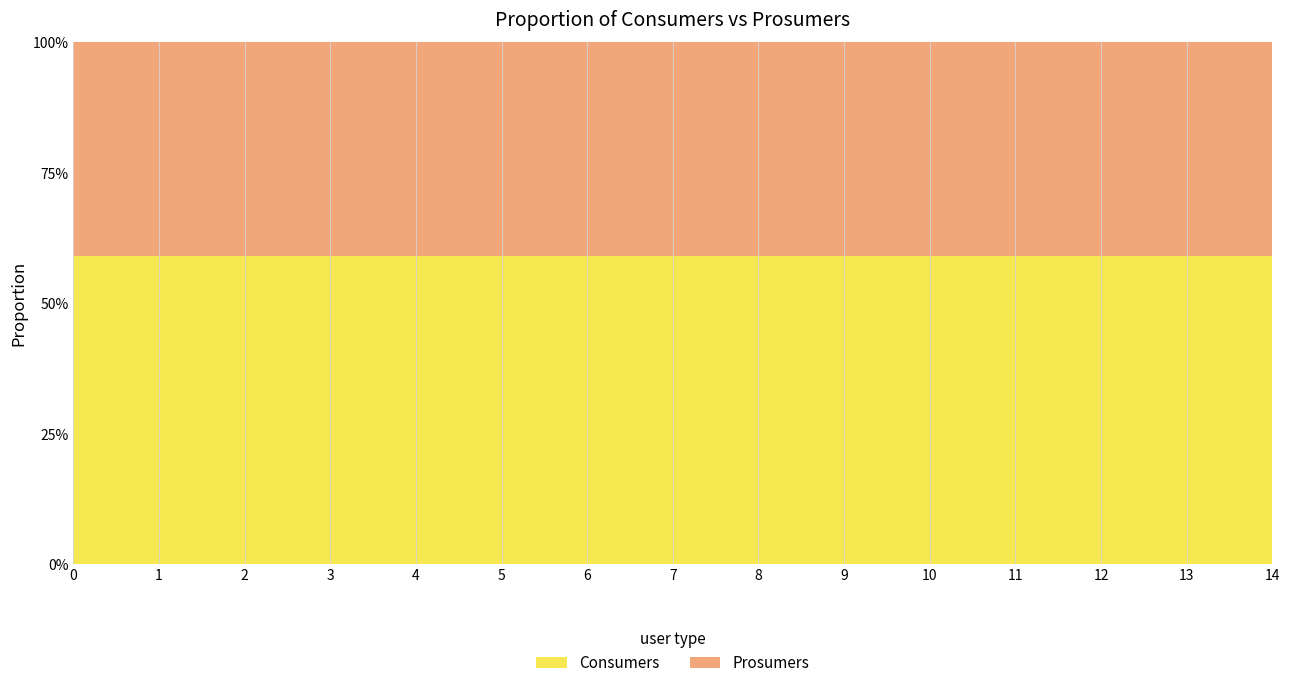

Reading right to left, transcribe all the data shown in this chart.

Consumers: 14=635	13=635	12=635	11=635	10=635	9=635	8=635	7=635	6=635	5=635	4=635	3=635	2=635	1=635	0=635
Prosumers: 14=440	13=440	12=440	11=440	10=440	9=440	8=440	7=440	6=440	5=440	4=440	3=440	2=440	1=440	0=440